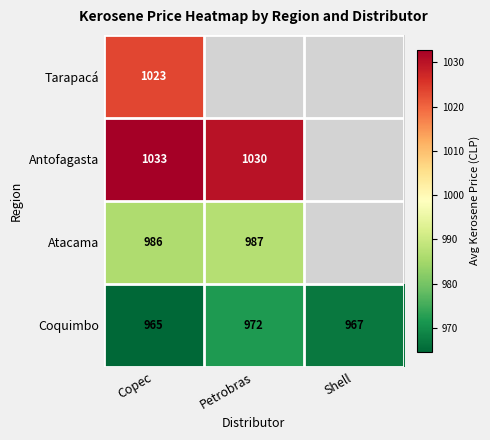

Count the number of data series in this chart.

4